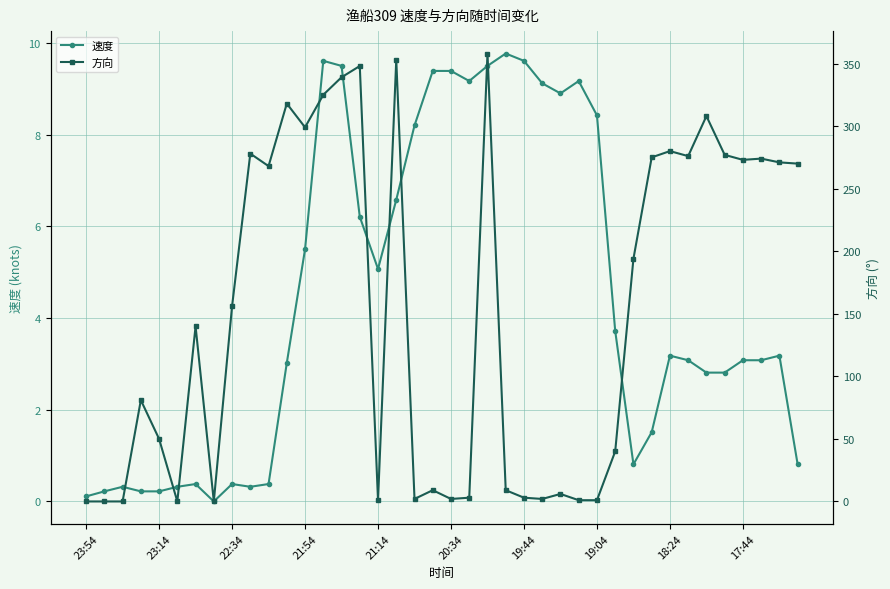

Reading left to right, transcribe all the data shown in this chart.

速度: 0.1	0.2	0.3	0.2	0.2	0.3	0.4	0.0	0.4	0.3	0.4	3.0	5.5	9.6	9.5	6.2	5.1	6.6	8.2	9.4	9.4	9.2	9.5	9.8	9.6	9.1	8.9	9.2	8.4	3.7	0.8	1.5	3.2	3.1	2.8	2.8	3.1	3.1	3.2	0.8
方向: 0.0	0.0	0.0	81.0	50.0	0.0	140.0	0.0	156.0	278.0	268.0	318.0	299.0	325.0	339.0	348.0	1.0	353.0	2.0	9.0	2.0	3.0	358.0	9.0	3.0	2.0	6.0	1.0	1.0	40.0	194.0	275.0	280.0	276.0	308.0	277.0	273.0	274.0	271.0	270.0